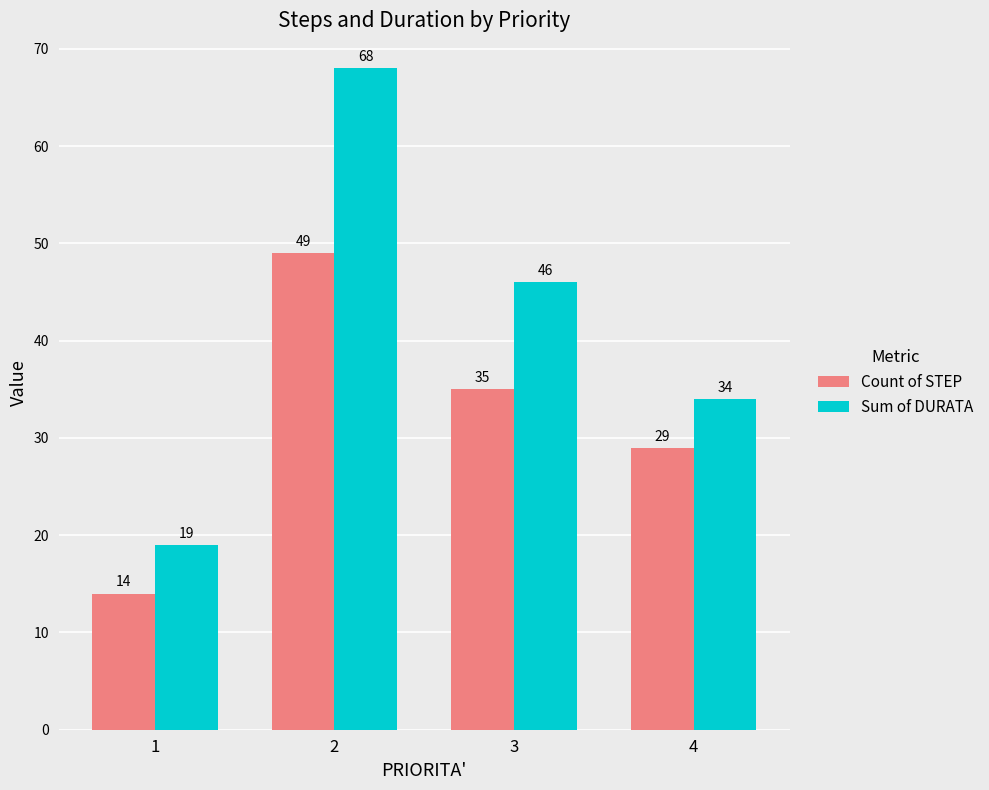

List the series in order of their peak value, lowest first.

Count of STEP, Sum of DURATA